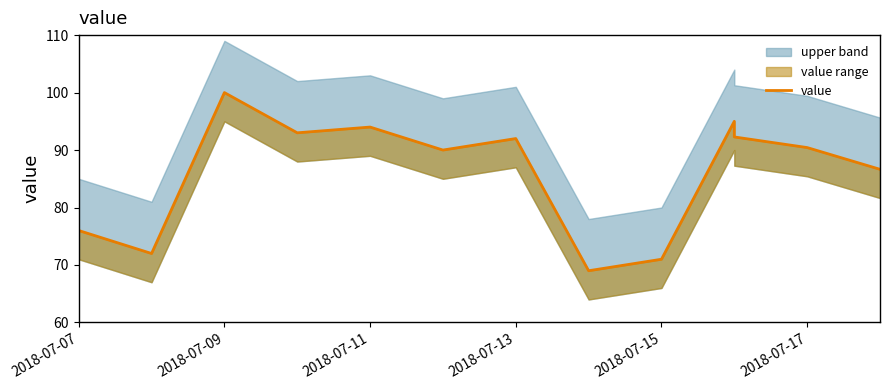

What is the difference between the maximum and minimum values?

31.0